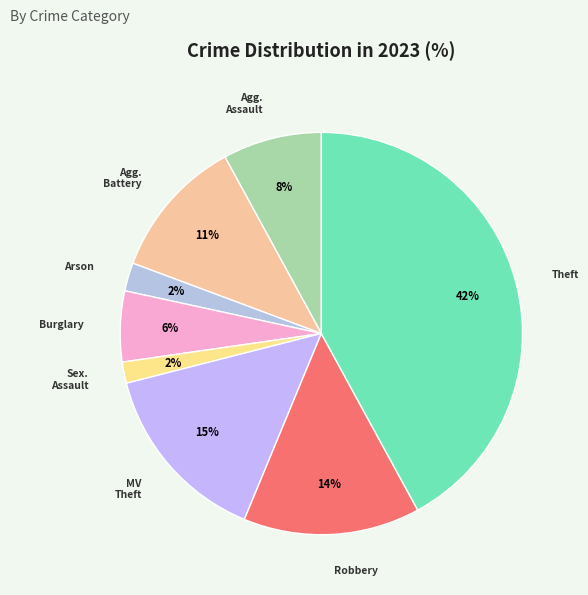

Is there a majority slice in this chart?

No